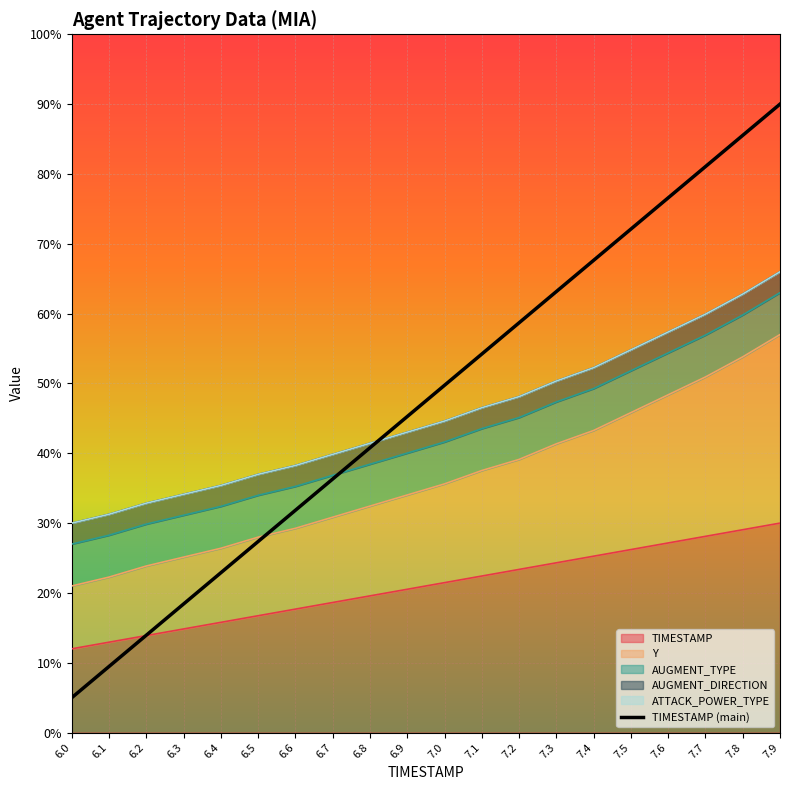

What is the change in value from 6.0 to 7.5?

+67.1